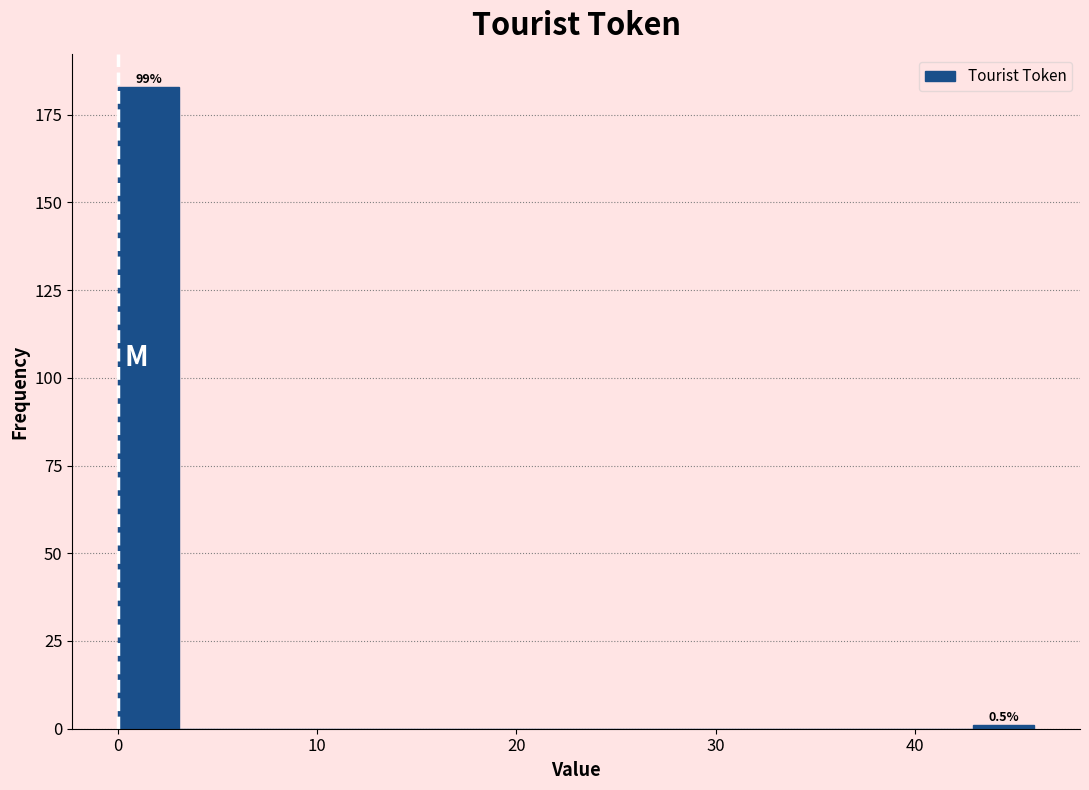

Around what value on the x-axis is the tallest bar? Give the approximate position of its centre, as read against the axis.

2